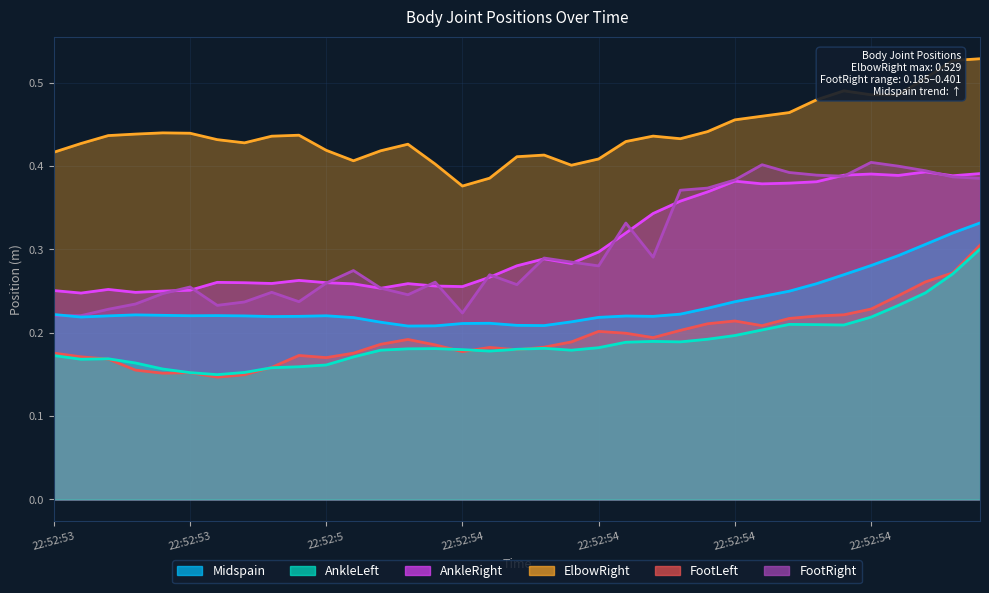

What is the label of the 35th point from the left?

22:52:54:887